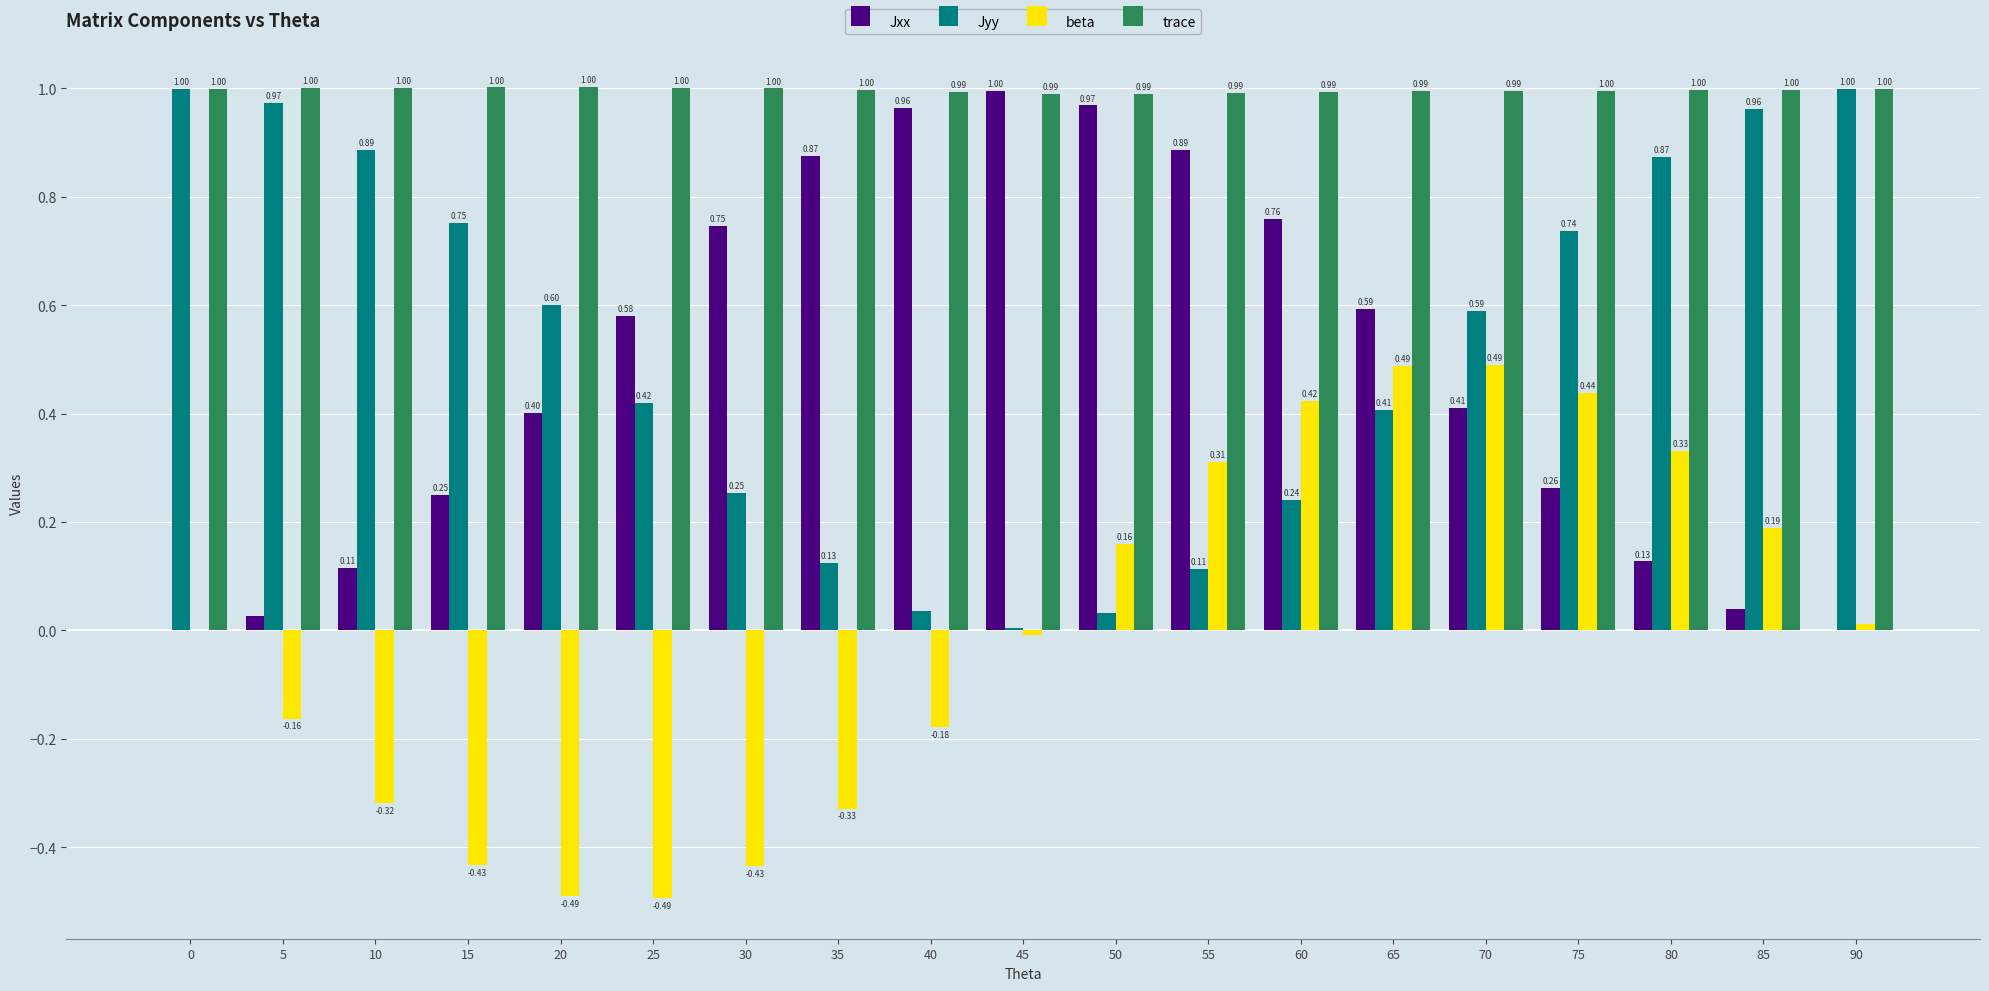

Is it true that trace equals 0.4 at 20?

False